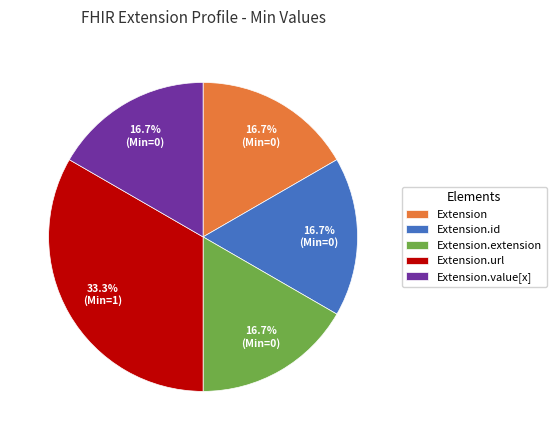

To the nearest percent, what is the average slice percentage?

20%